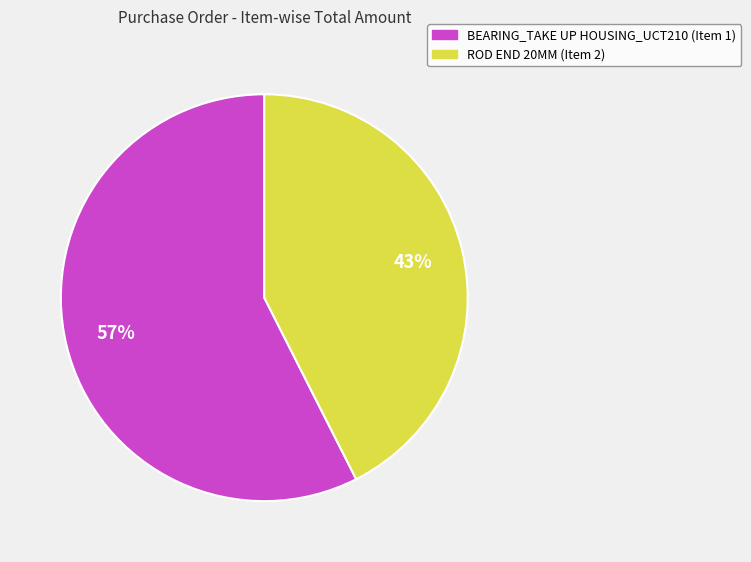

Does ROD END 20MM (Item 2) represent more than half of the total?

No